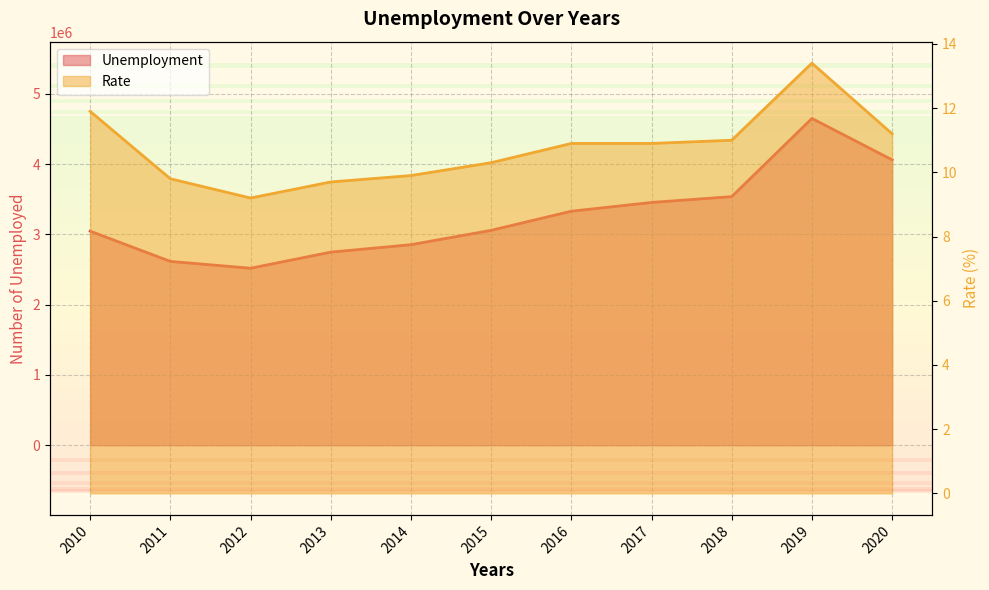

True or false: Unemployment and Rate cross at least once.

False